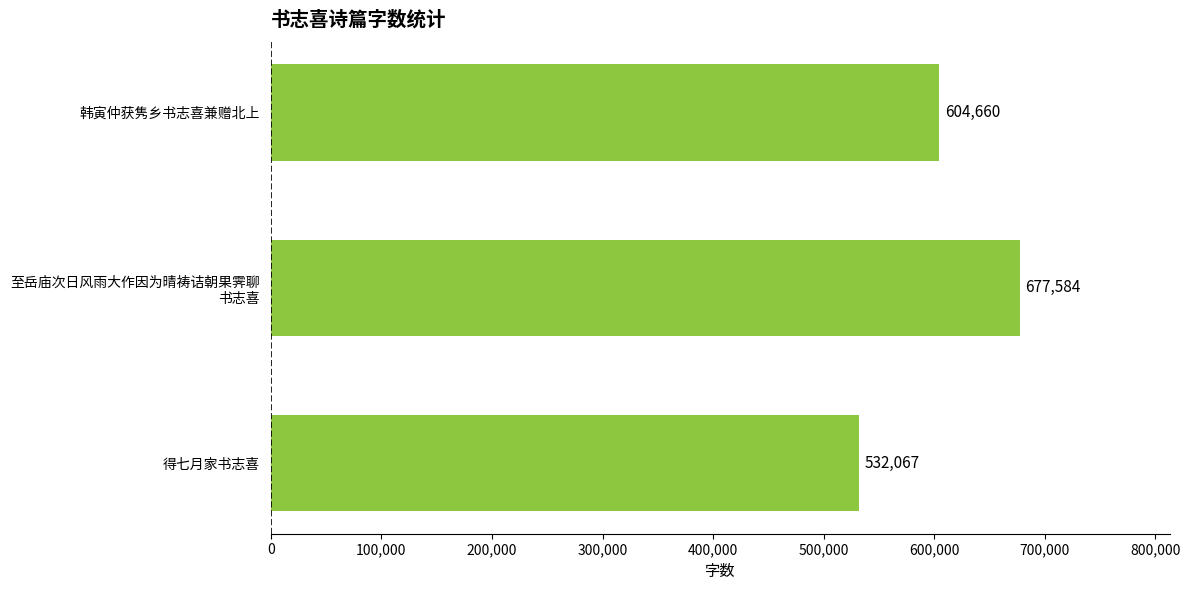

What is the change in value from 得七月家书志喜 to 韩寅仲获隽乡书志喜兼赠北上?

+72593